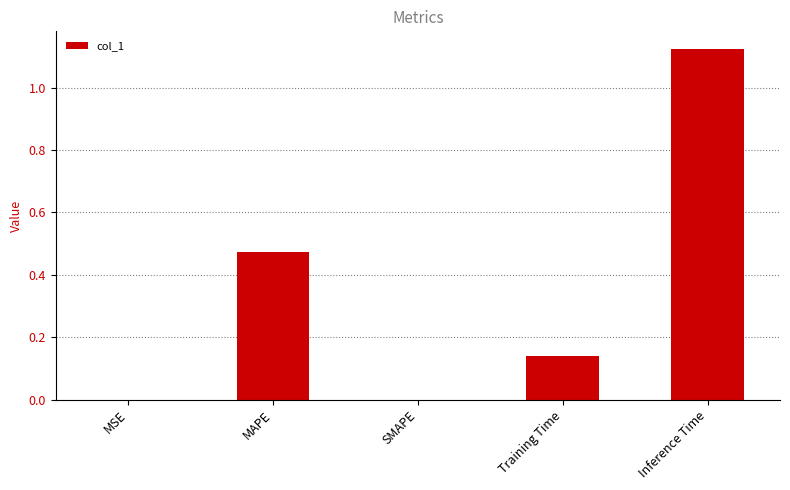

What is the average value?

0.3